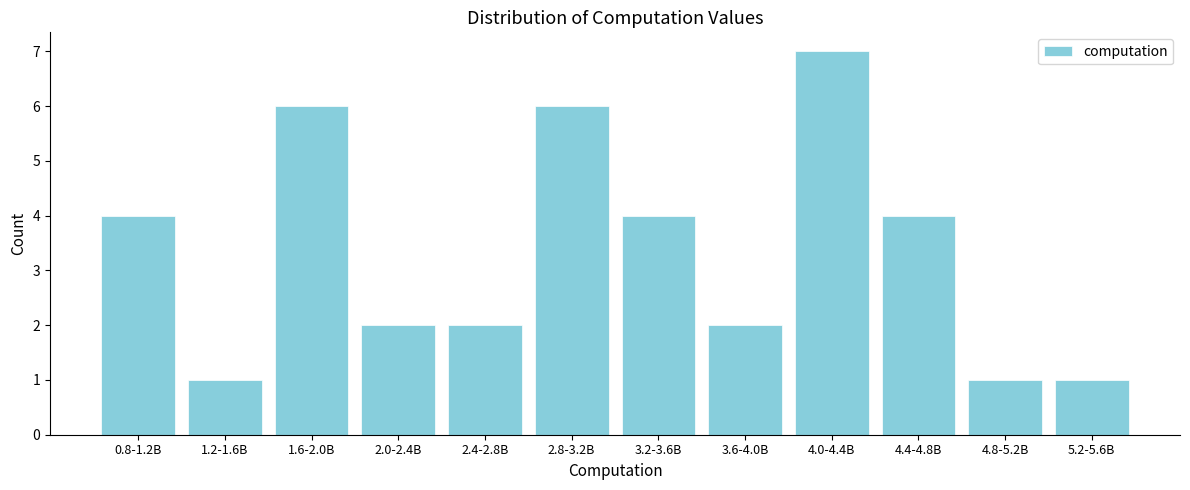

Reading right to left, extract all data points from this chart.

5.2-5.6B=1	4.8-5.2B=1	4.4-4.8B=4	4.0-4.4B=7	3.6-4.0B=2	3.2-3.6B=4	2.8-3.2B=6	2.4-2.8B=2	2.0-2.4B=2	1.6-2.0B=6	1.2-1.6B=1	0.8-1.2B=4